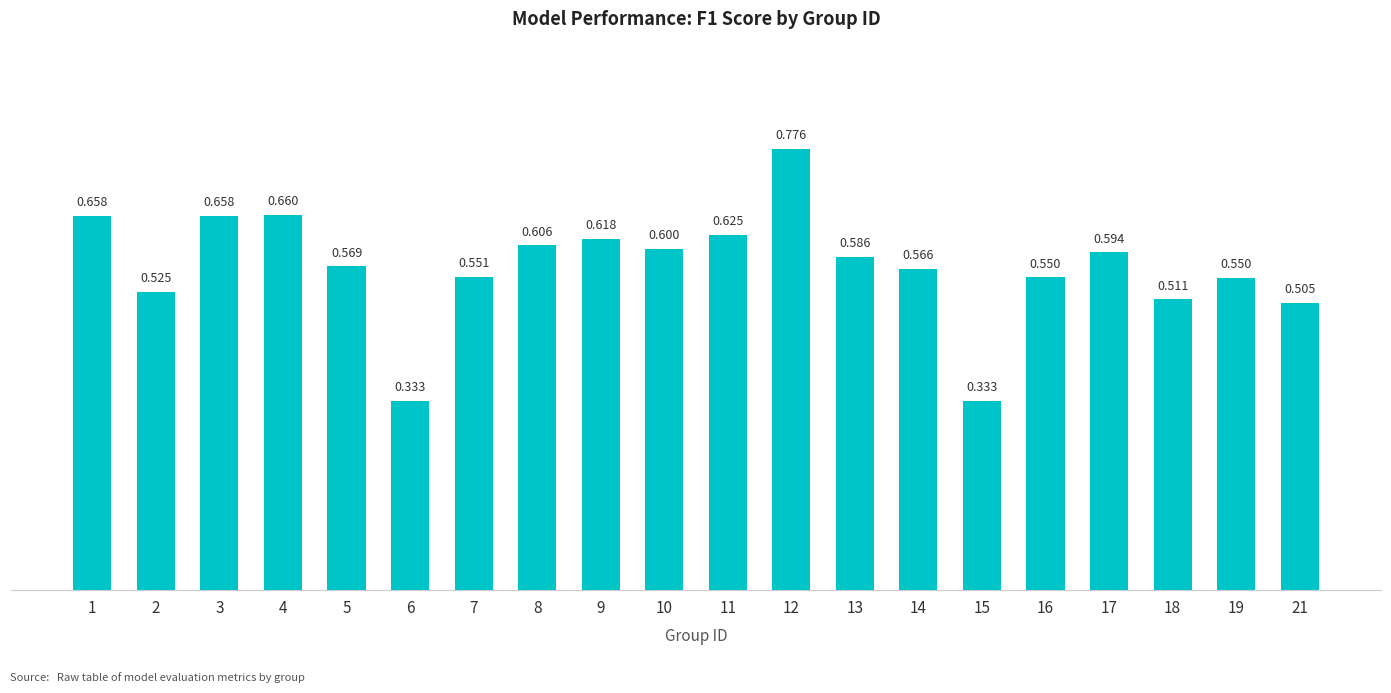

What is the sum of the values at 19 and 14?

1.1